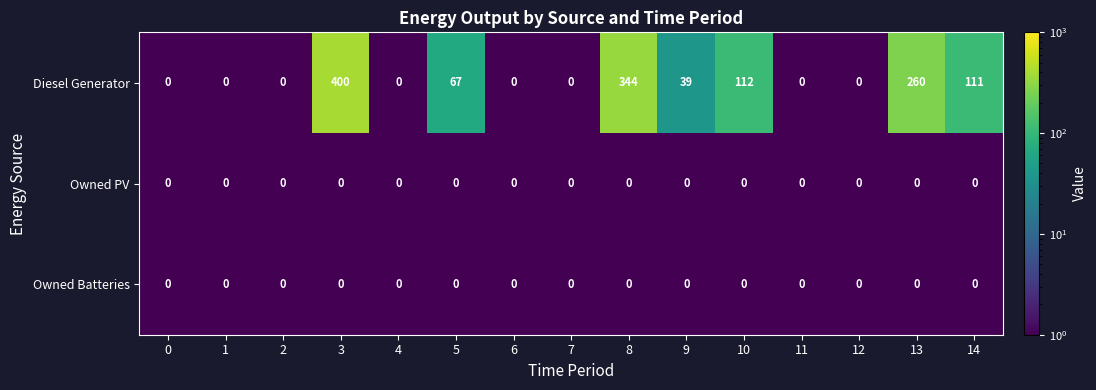

The Owned Batteries series shows 0 at 6. True or false?

True